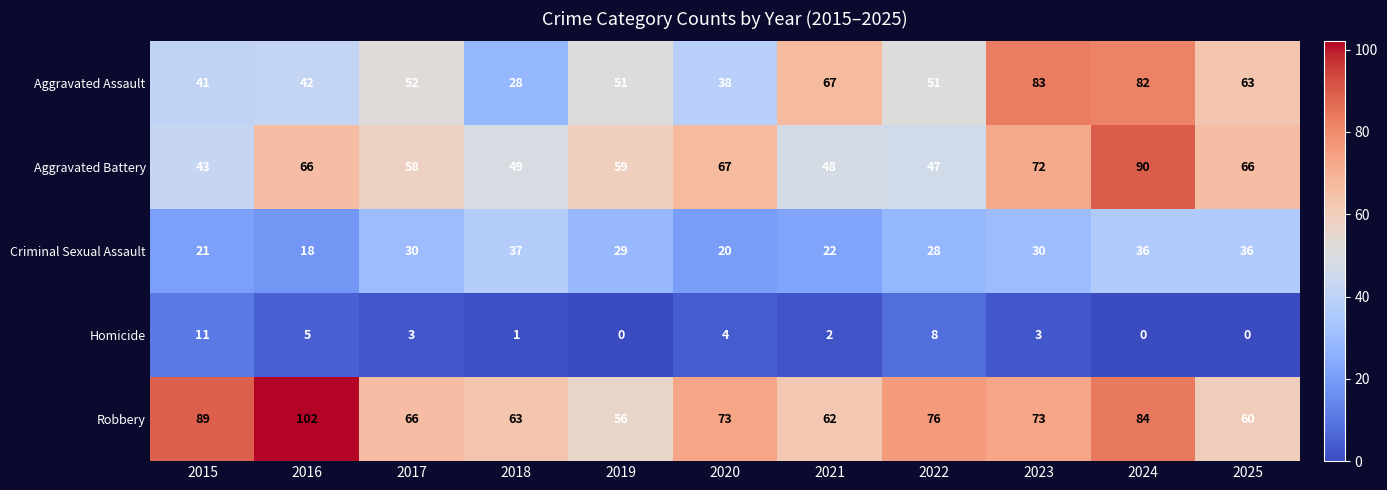

The value of Aggravated Battery at 2024 is 146. True or false?

False